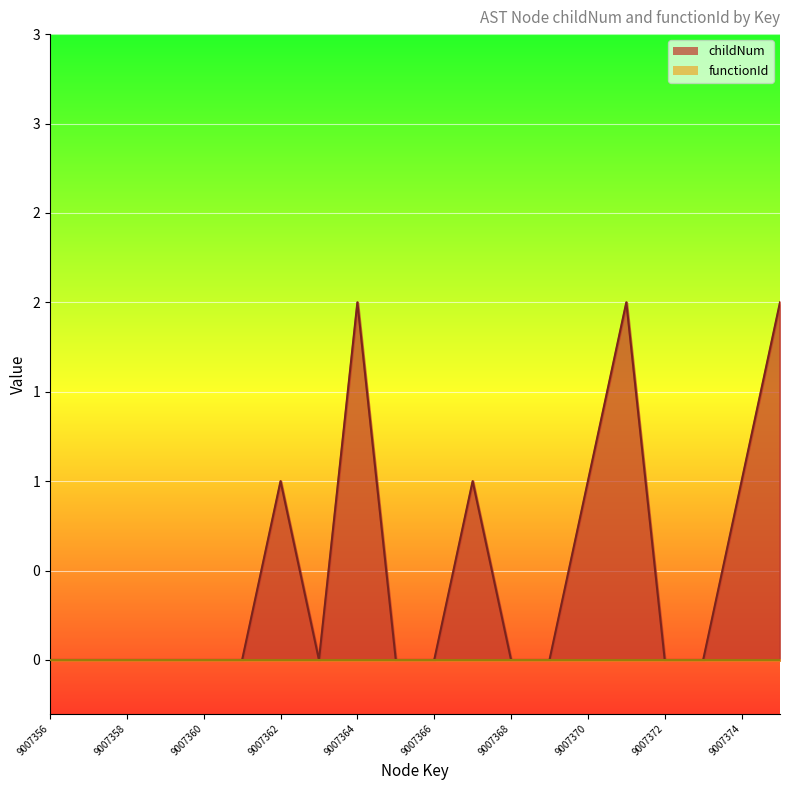

Reading right to left, extract all data points from this chart.

2	1	0	0	2	1	0	0	1	0	0	2	0	1	0	0	0	0	0	0